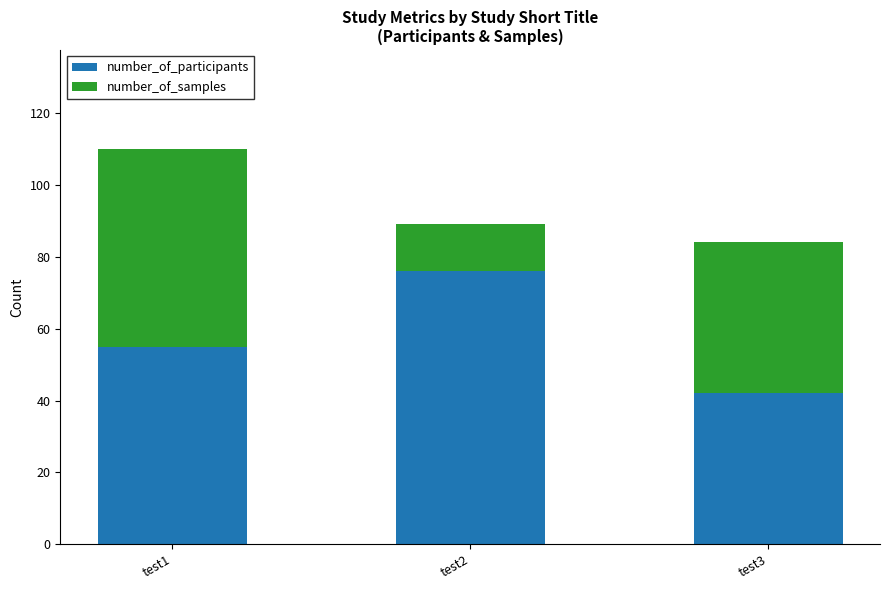

Reading right to left, what are the values for number_of_participants?

42	76	55